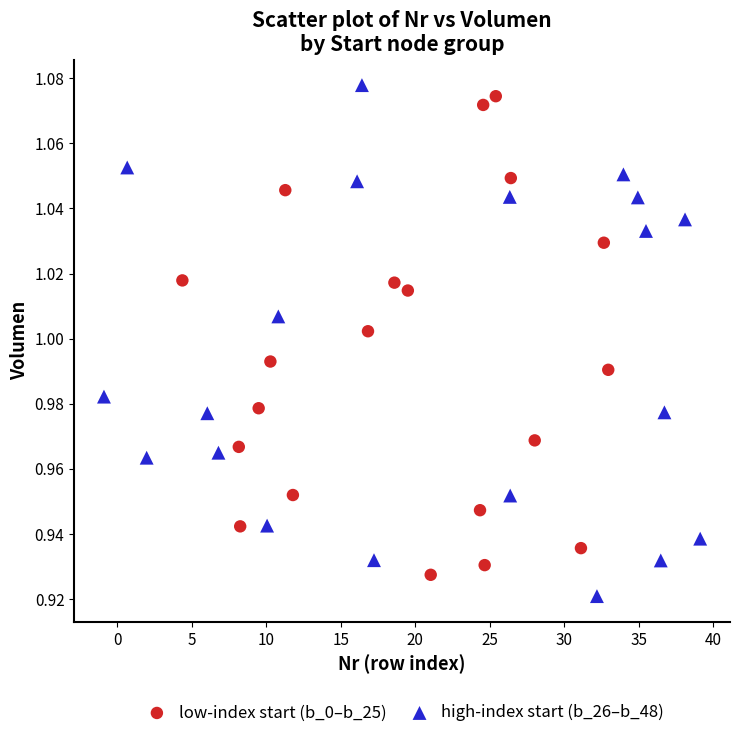

Which series has the widest spread of Y values?

high-index start (b_26–b_48)